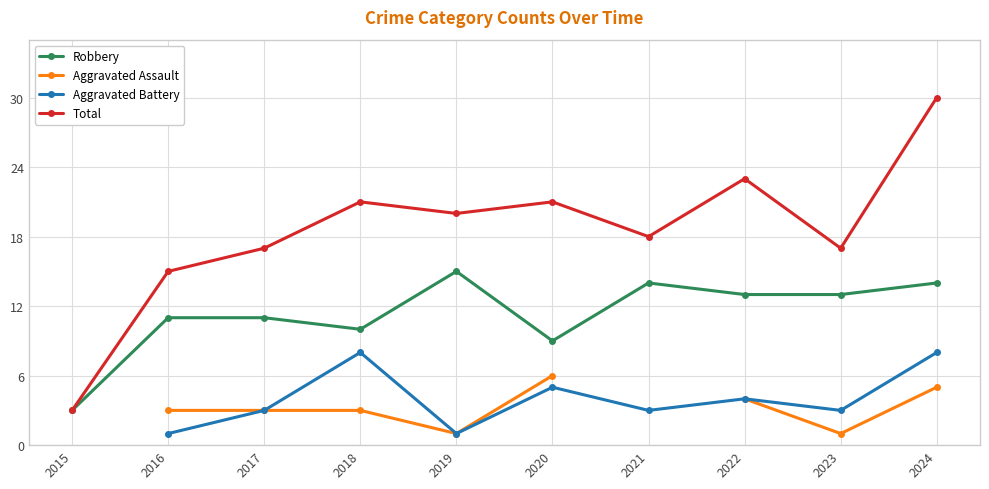

Which label corresponds to the largest value in the chart?

2024